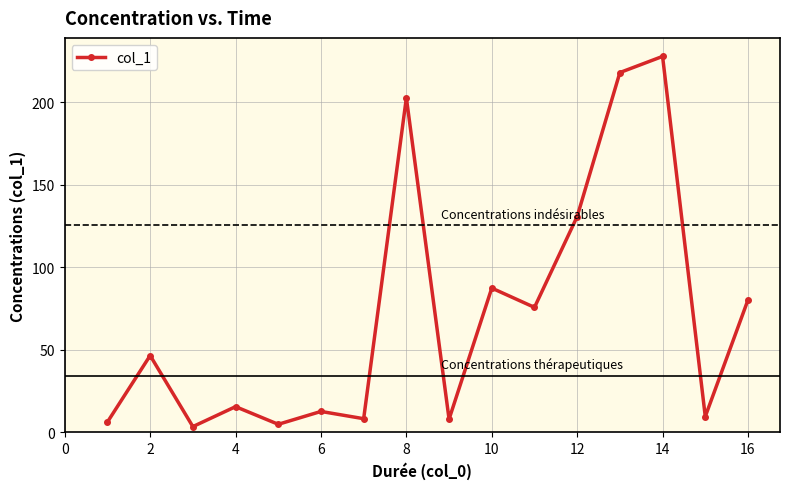

What is the smallest value displayed?

3.3